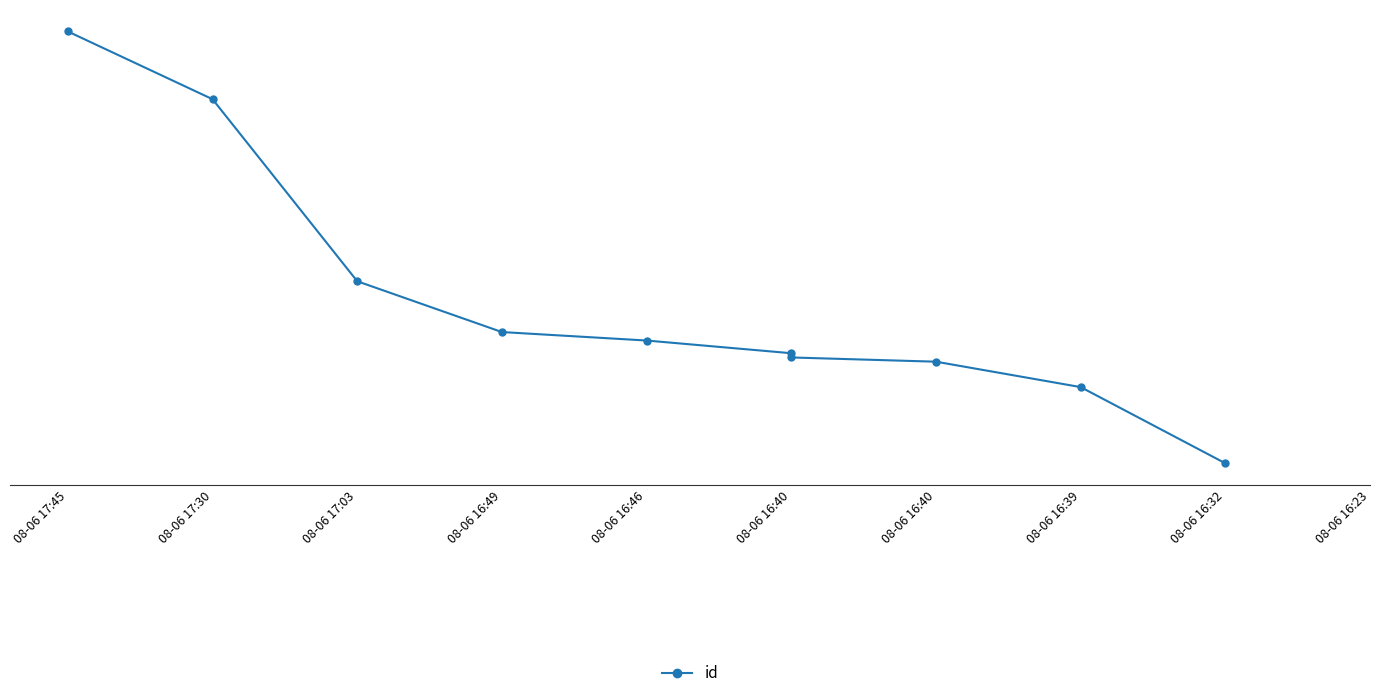

What is the change in value from 08-06 17:03 to 08-06 16:49?

-12